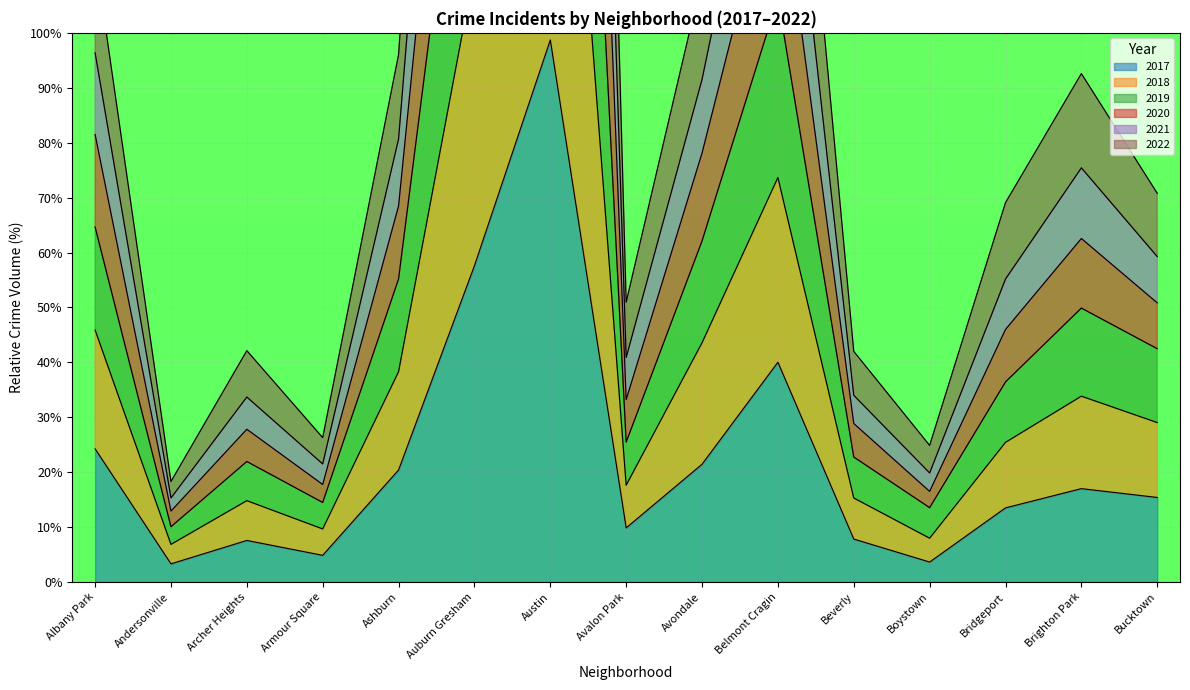

The value of 2017 at Brighton Park is 17.0. True or false?

True